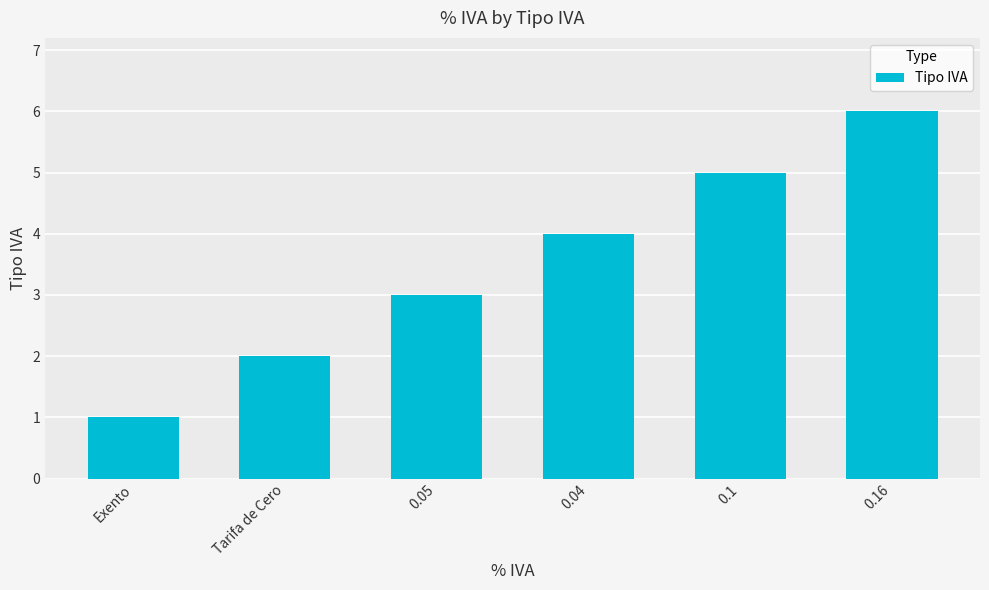

What is the sum of the values at 0.04 and 0.05?

7